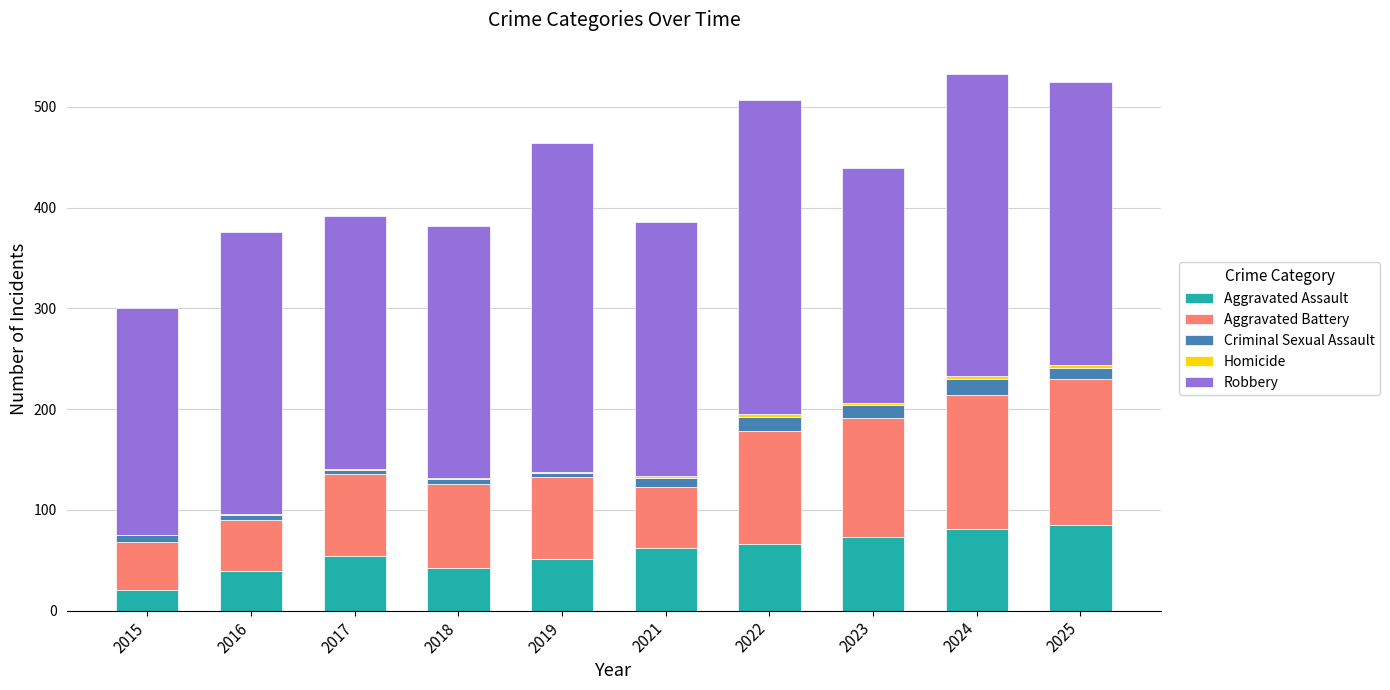

How many data points does each series have?

10